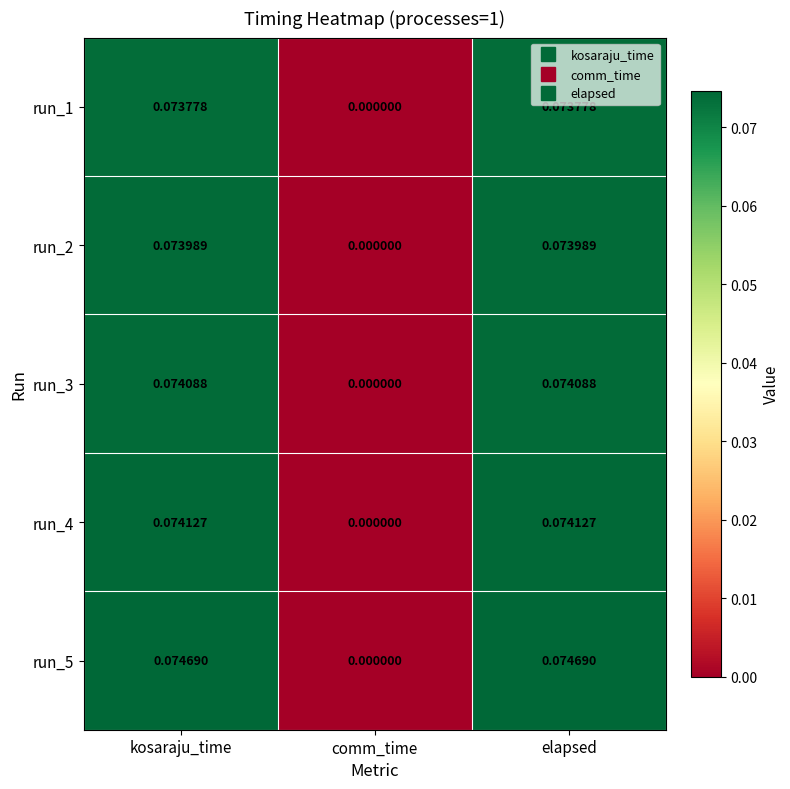

Where is run_5 nearest to the value 0?

comm_time